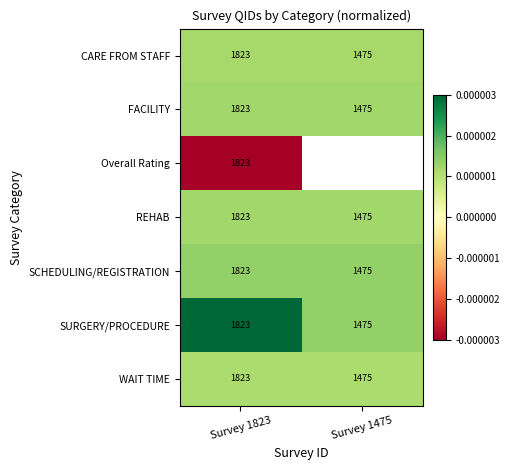

Where is Overall Rating nearest to the value 0?

Survey 1823